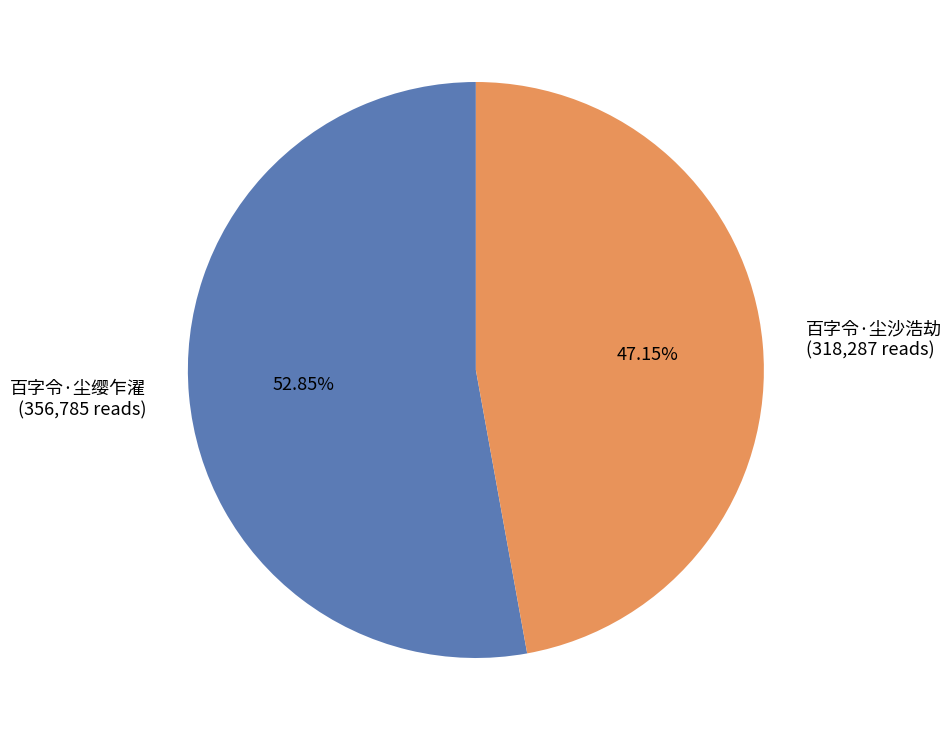

Is the sum of 百字令·尘缨乍濯 and 百字令·尘沙浩劫 greater than half?

Yes